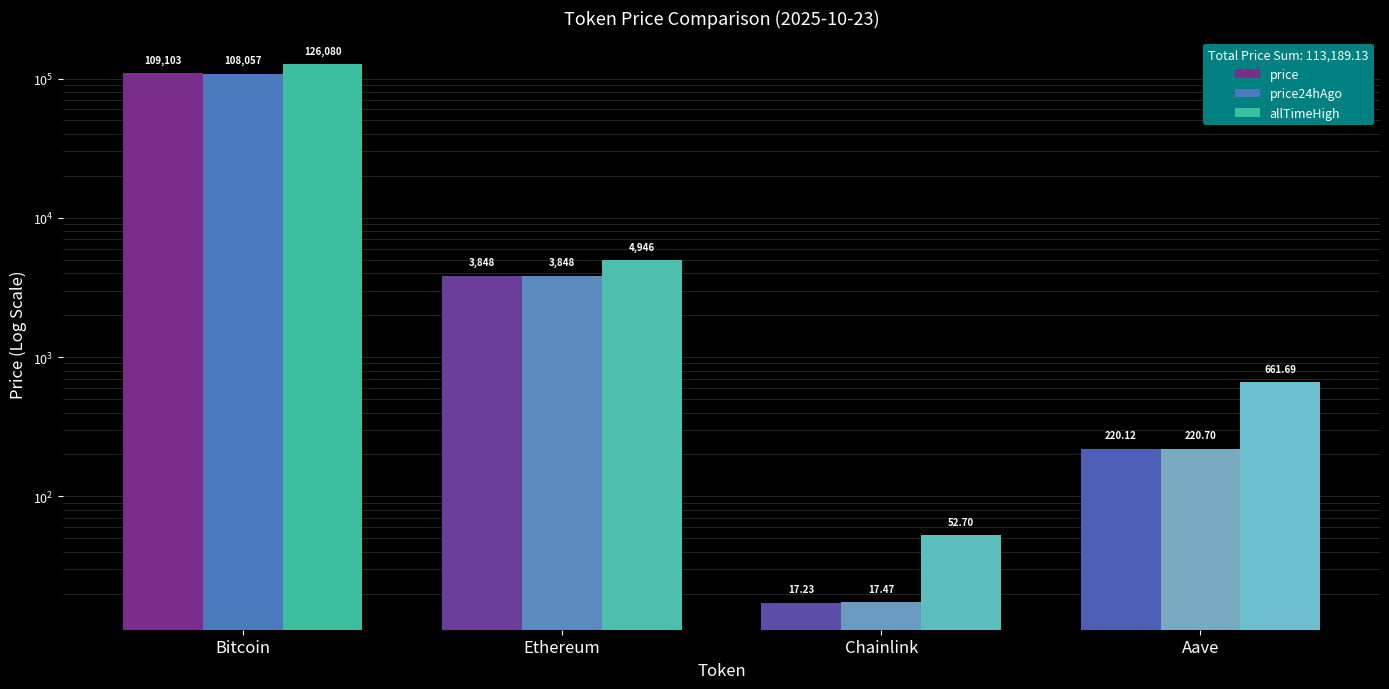

What is the label of the 3rd bar from the left?

Chainlink